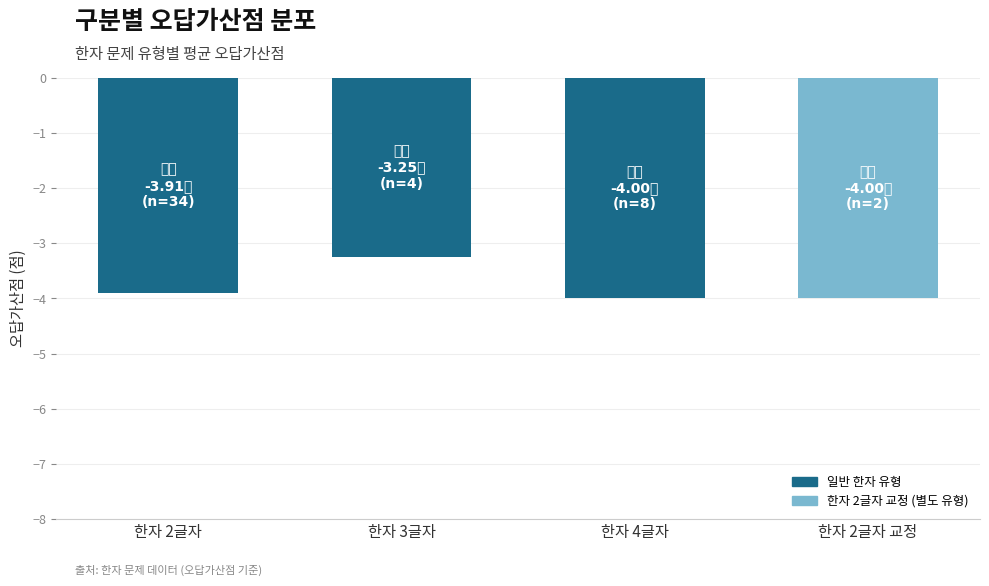

What is the sum of all values?

-15.2